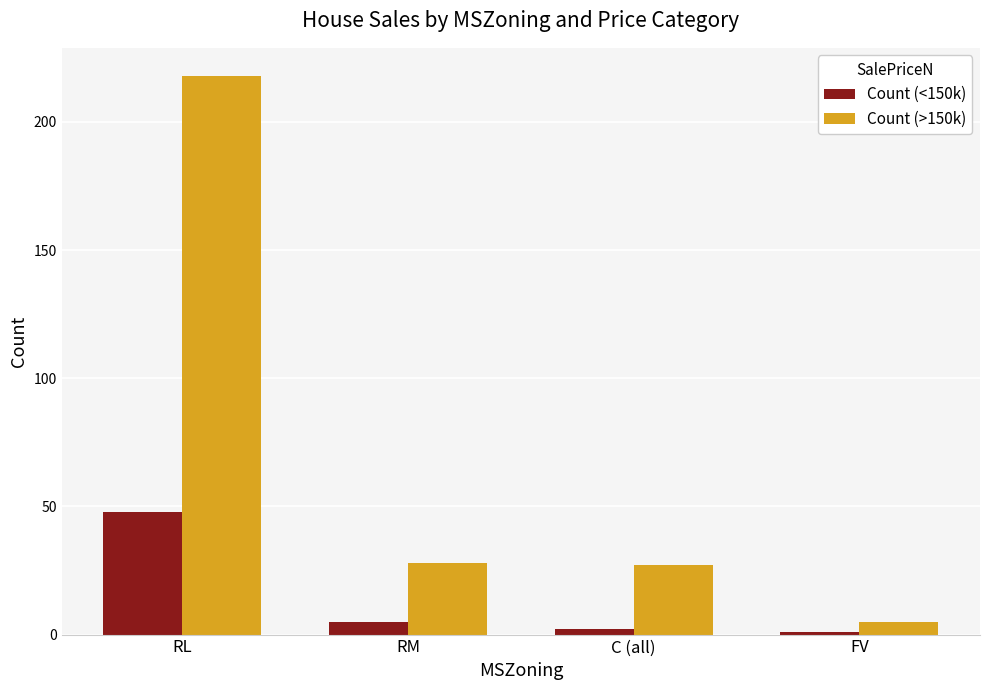

What is the maximum value for Count (>150k)?

218